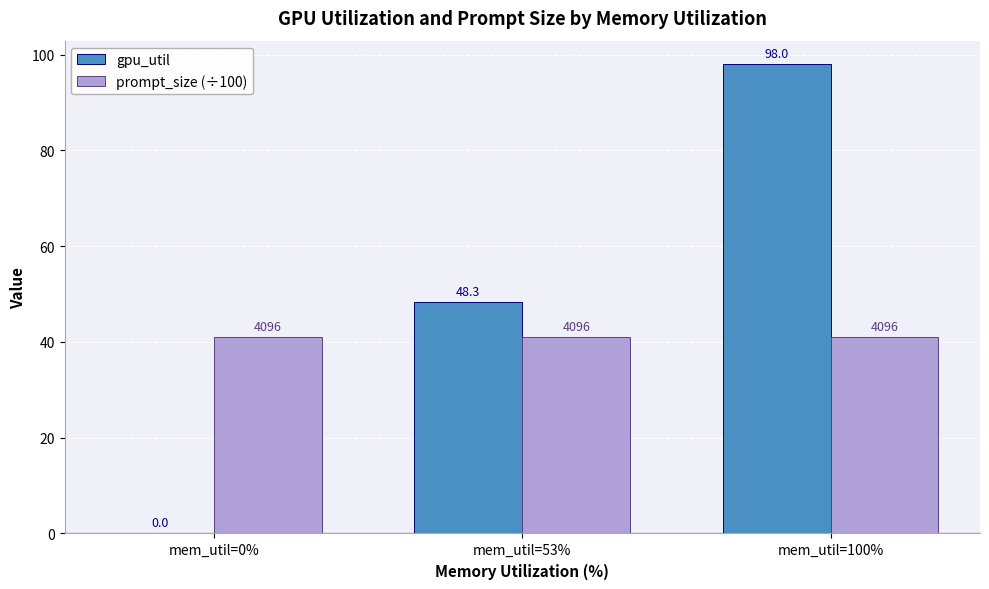

Reading left to right, extract all data points from this chart.

gpu_util: mem_util=0%=0.0	mem_util=53%=48.3	mem_util=100%=98.0
prompt_size (÷100): mem_util=0%=41.0	mem_util=53%=41.0	mem_util=100%=41.0